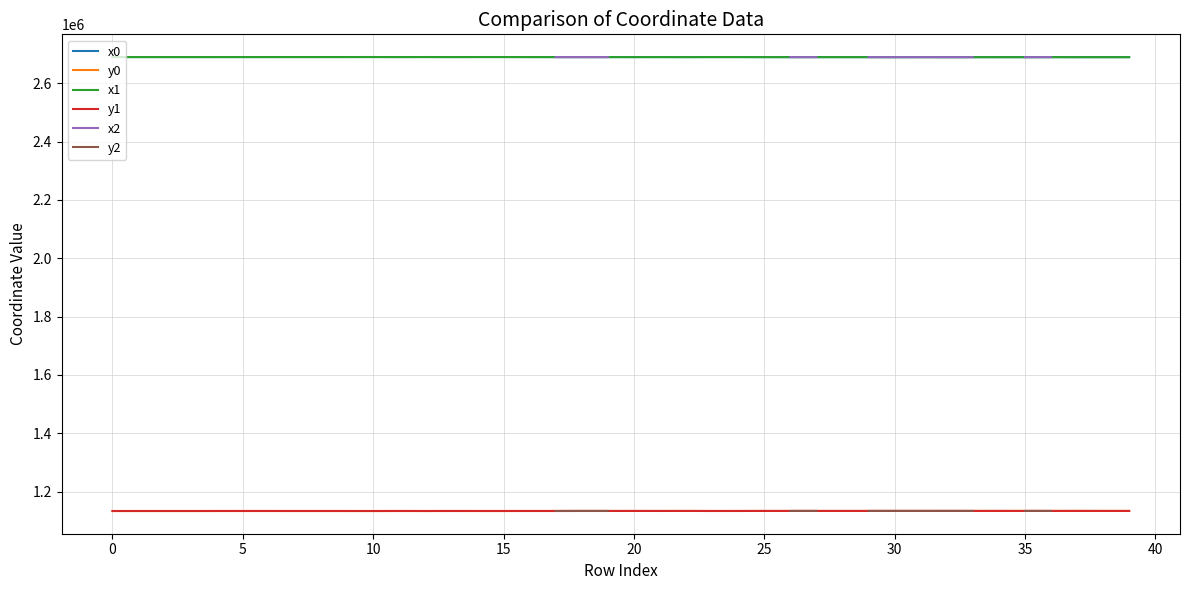

True or false: x1 and y0 cross at least once.

False